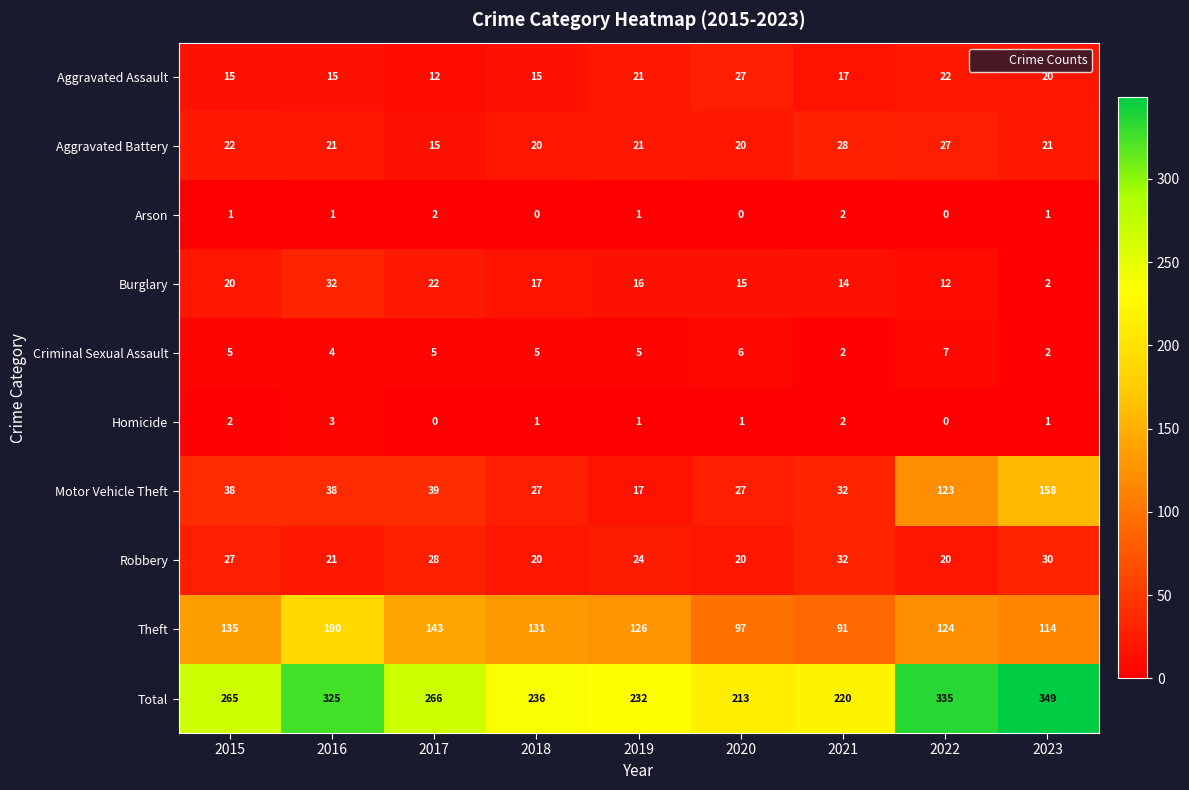

List the labels in order of Total value, smallest first.

2020, 2021, 2019, 2018, 2015, 2017, 2016, 2022, 2023